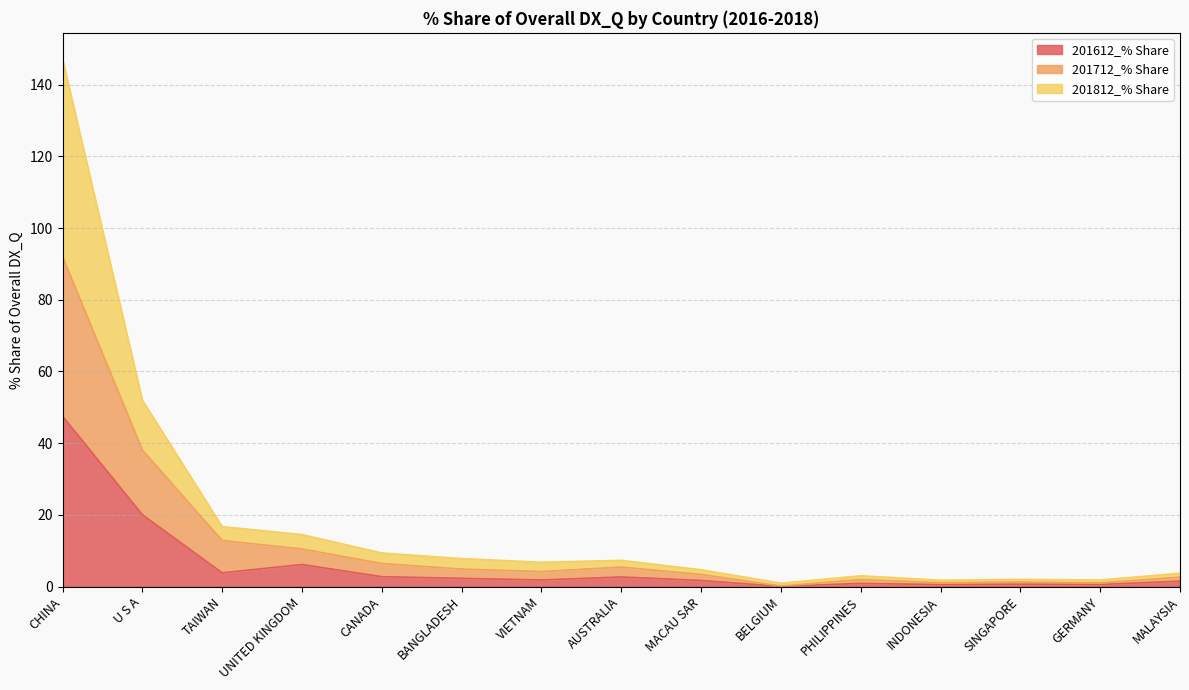

At which category is the sum across all series the highest?

CHINA